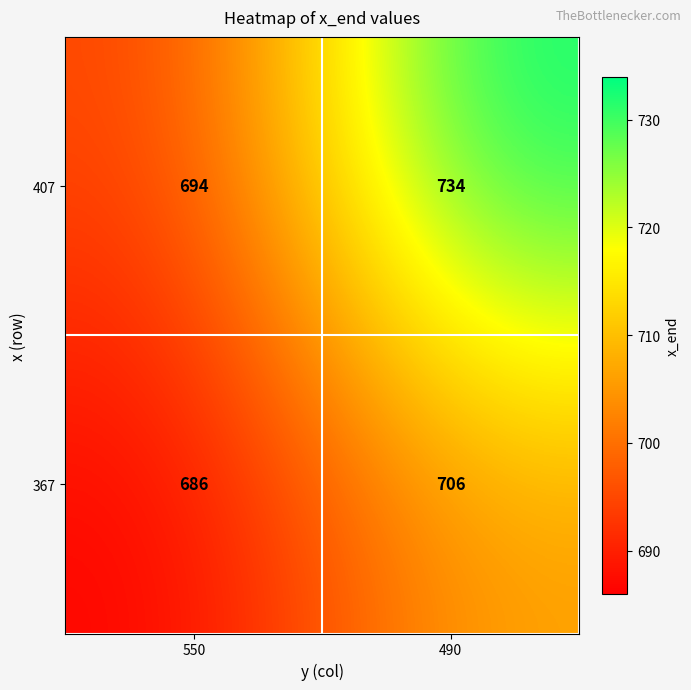

What is the difference between the maximum and minimum values in the 407 series?

40